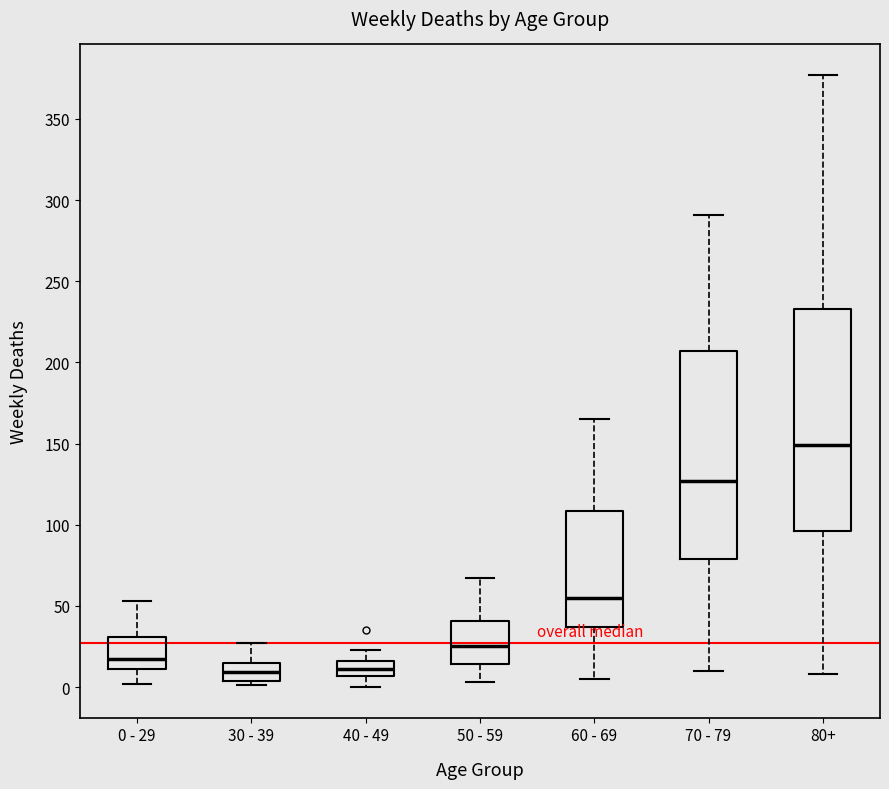

Which box is the tallest, from its lower edge to its upper edge?

80+